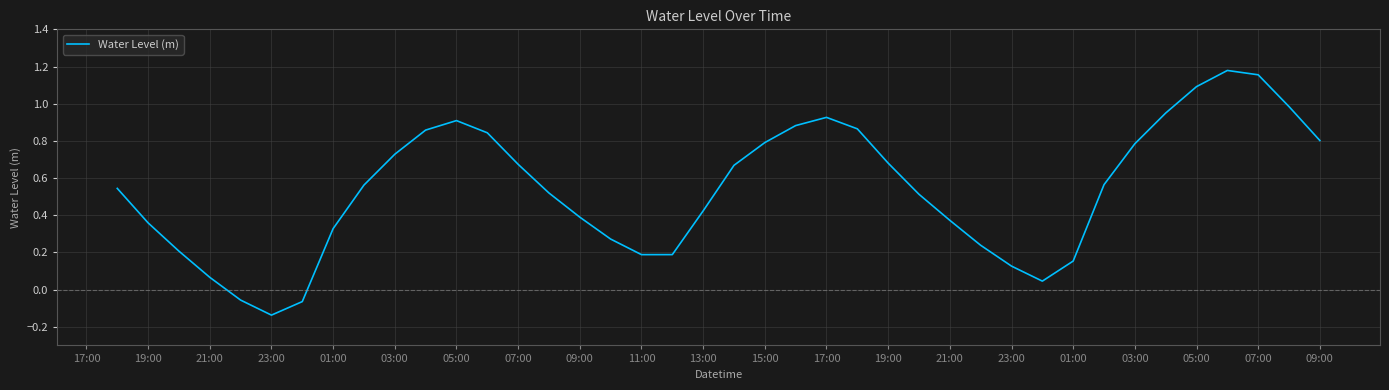

What is the difference between the maximum and minimum values?

1.3